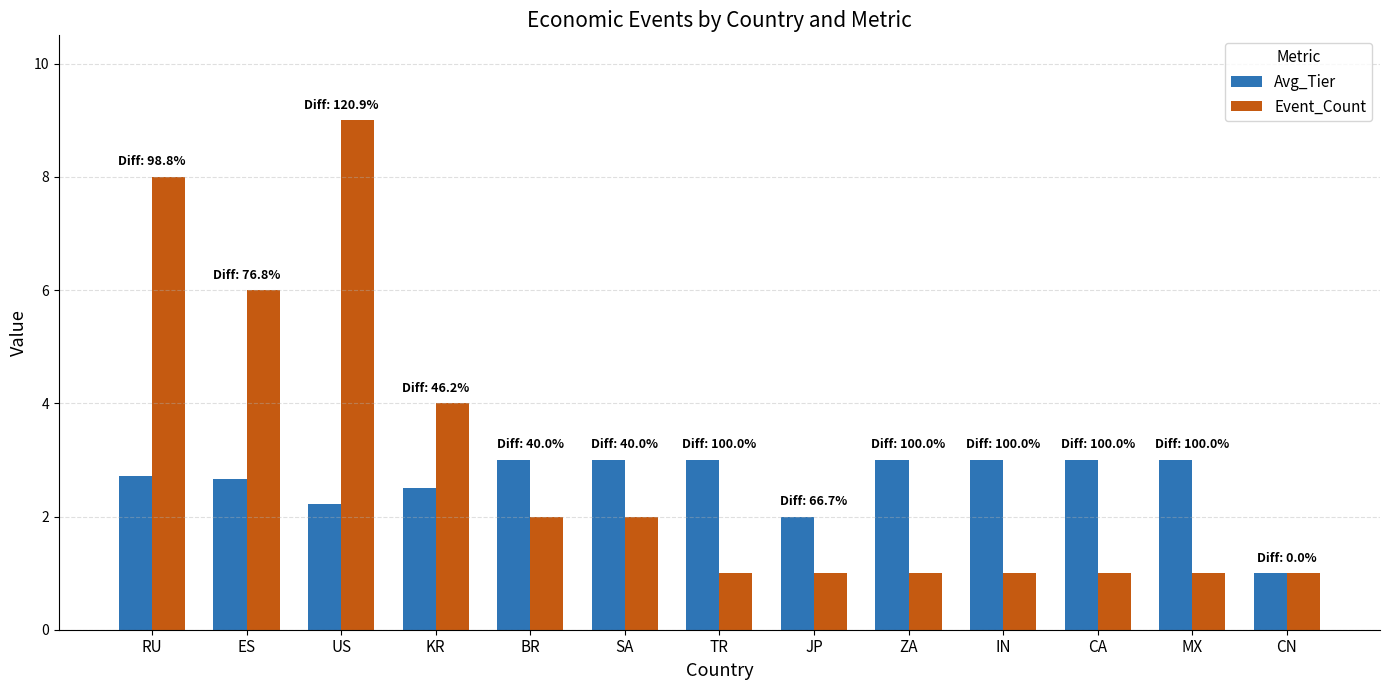

What is the label of the 4th bar from the right?

IN